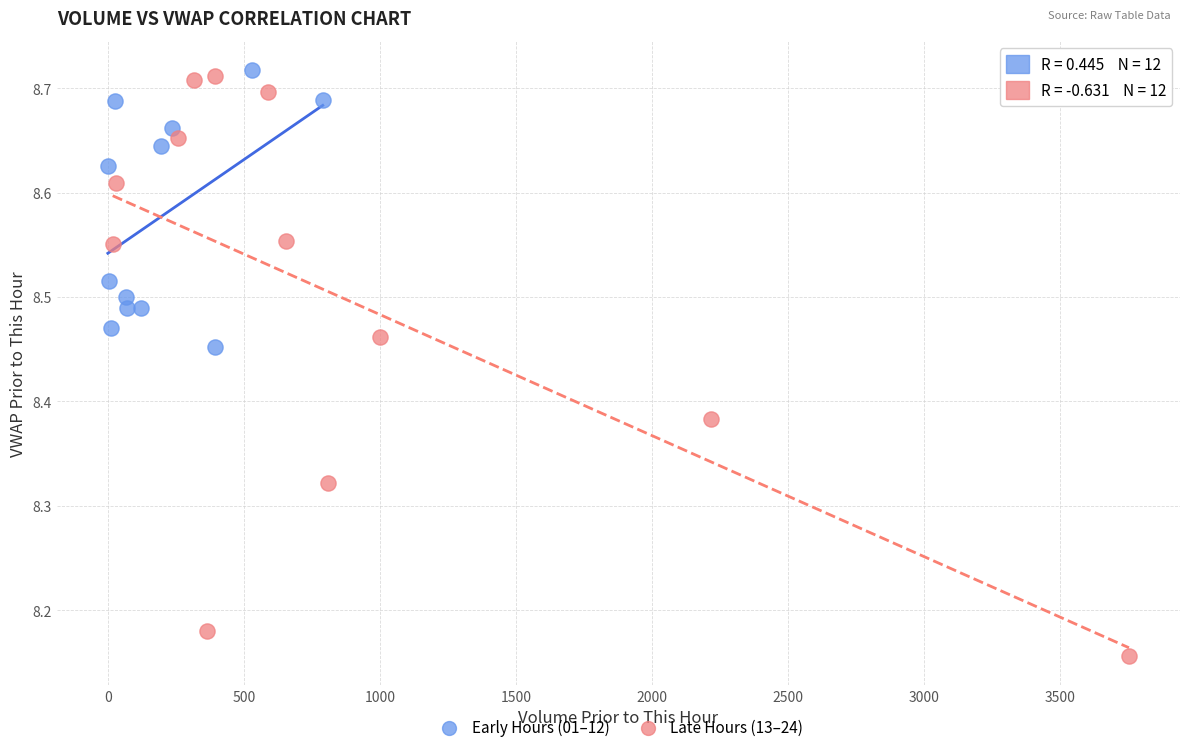

Which series has the widest spread of Y values?

Late Hours (13–24)